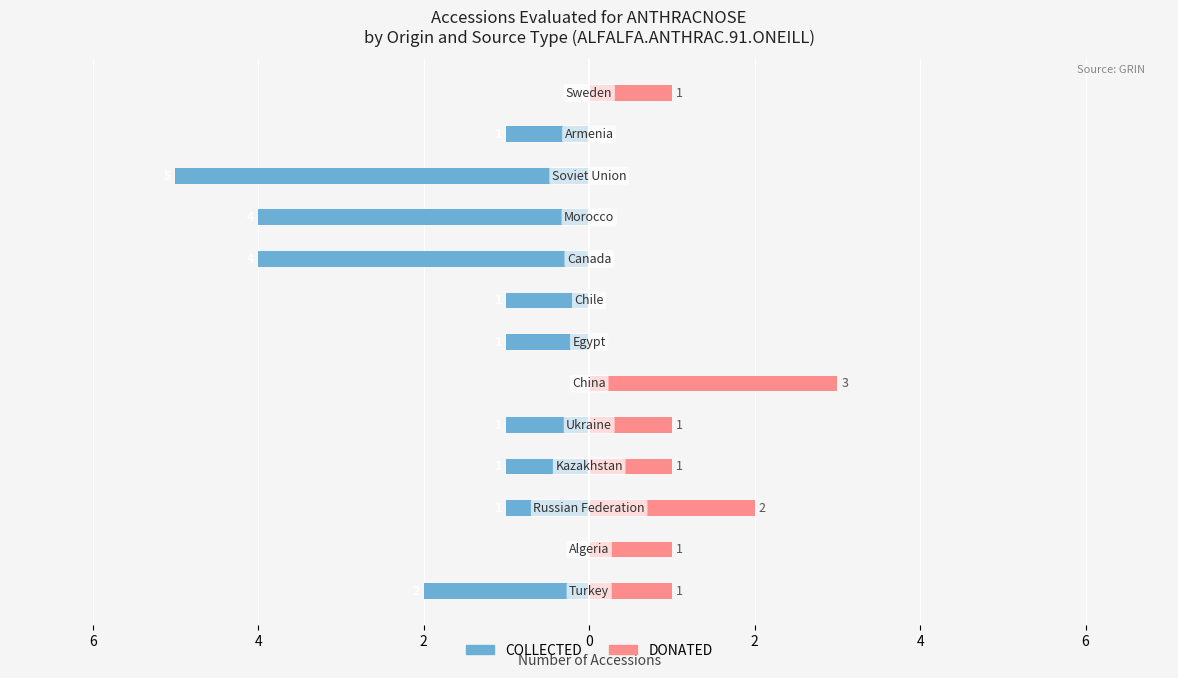

Reading left to right, what are all the values shown in this chart?

COLLECTED: -2	0	-1	-1	-1	0	-1	-1	-4	-4	-5	-1	0
DONATED: 1	1	2	1	1	3	0	0	0	0	0	0	1